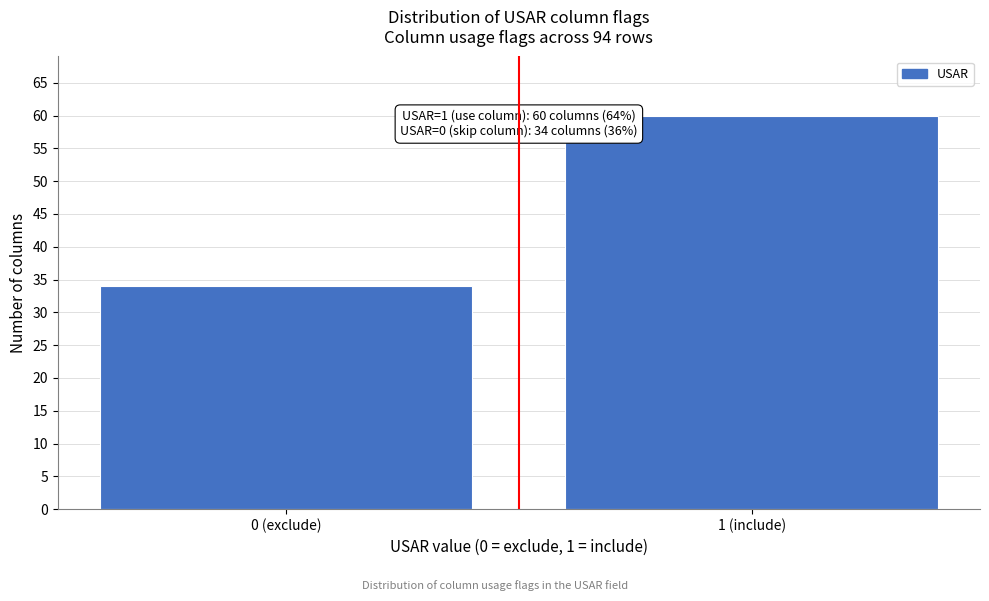

Reading left to right, list all the values displayed in this chart.

34	60